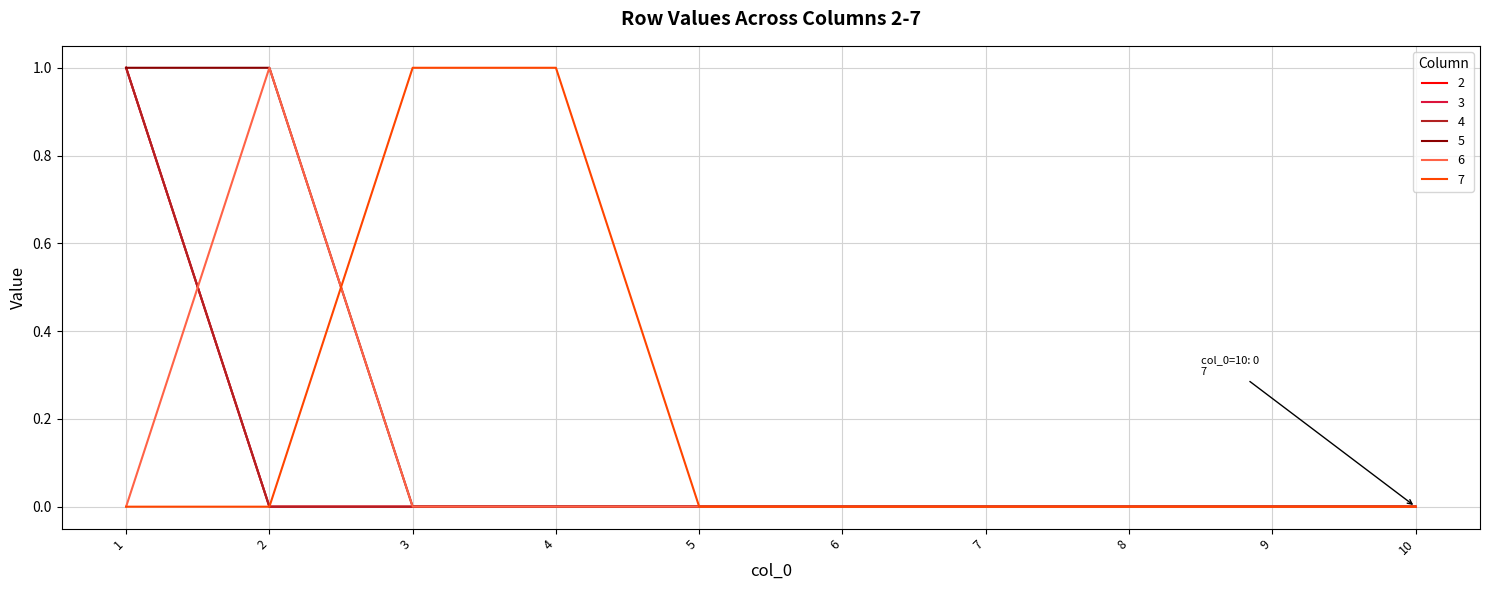

Does the chart display data point markers on the line(s)?

No